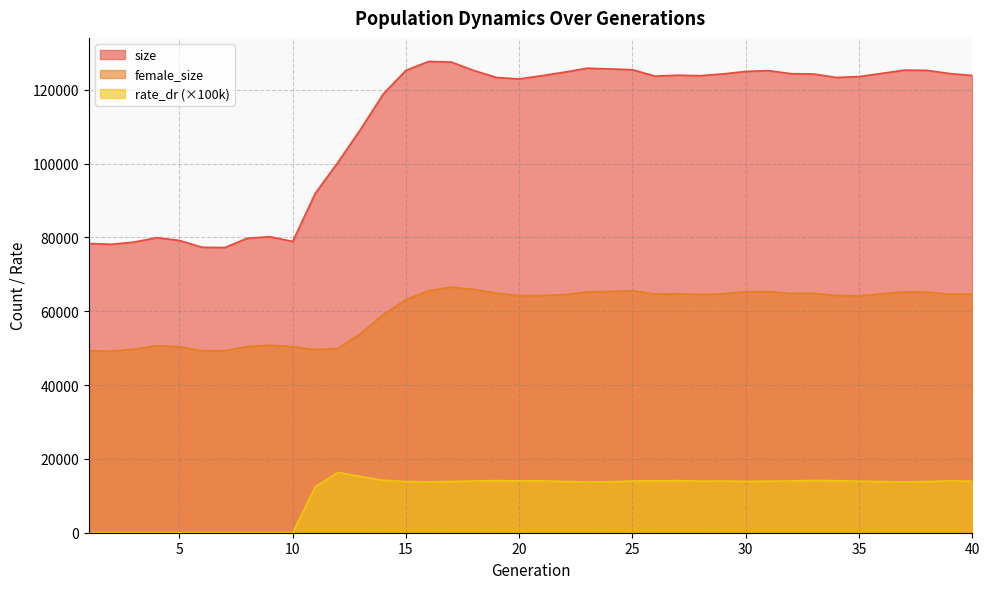

List the series in order of their overall mean, lowest first.

rate_dr (×100k), female_size, size